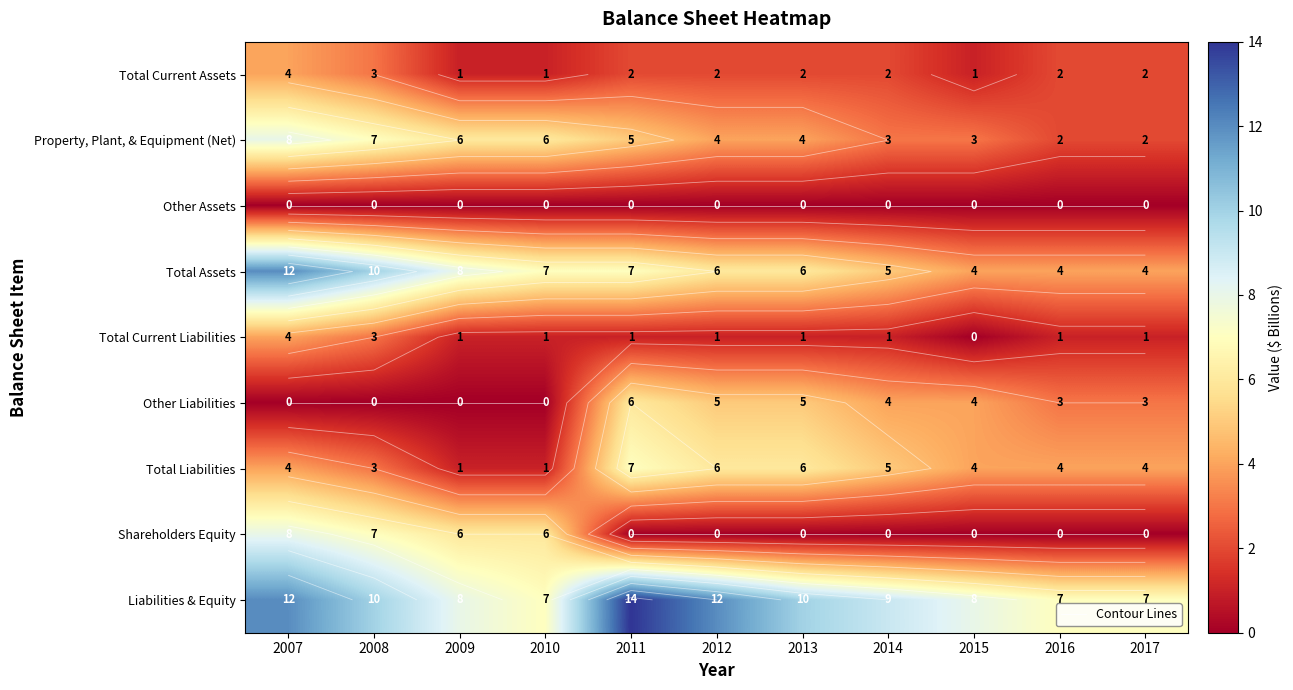

What is the difference between the second highest and second lowest values in the Total Liabilities series?

5